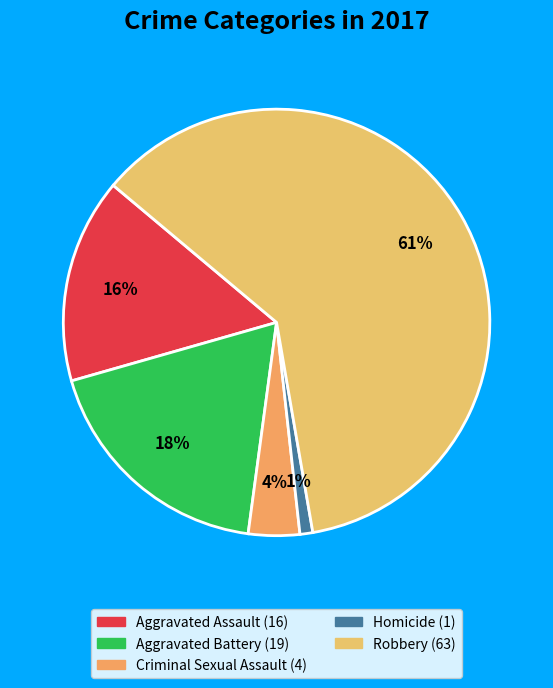

How many segments does this pie chart have?

5